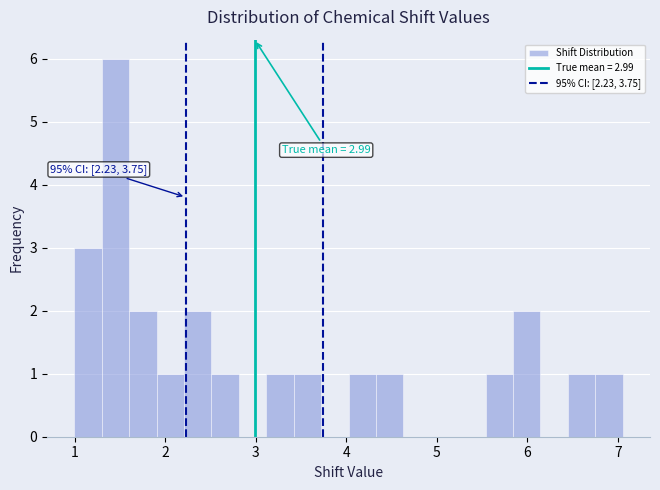

Read against the x-axis, roughly where is the centre of the tallest bar?

1.4